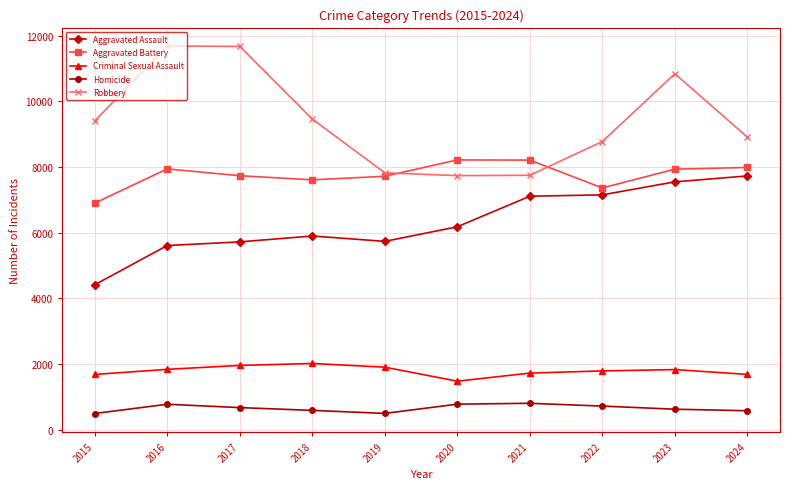

The Robbery series shows 12357 at 2019. True or false?

False